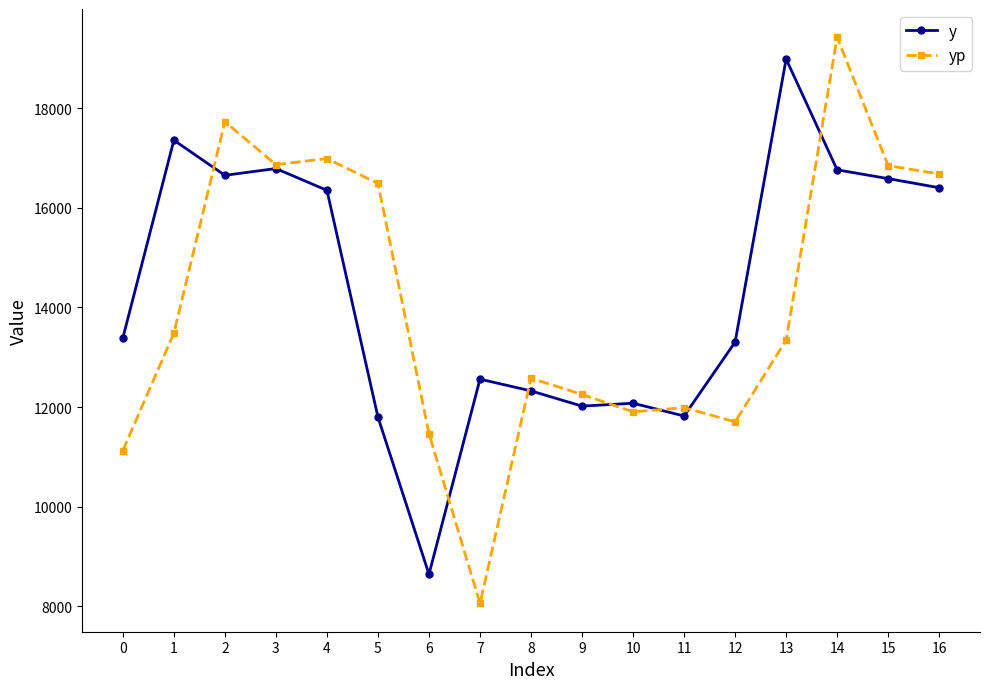

What is the total value across all series at 5?

28286.3